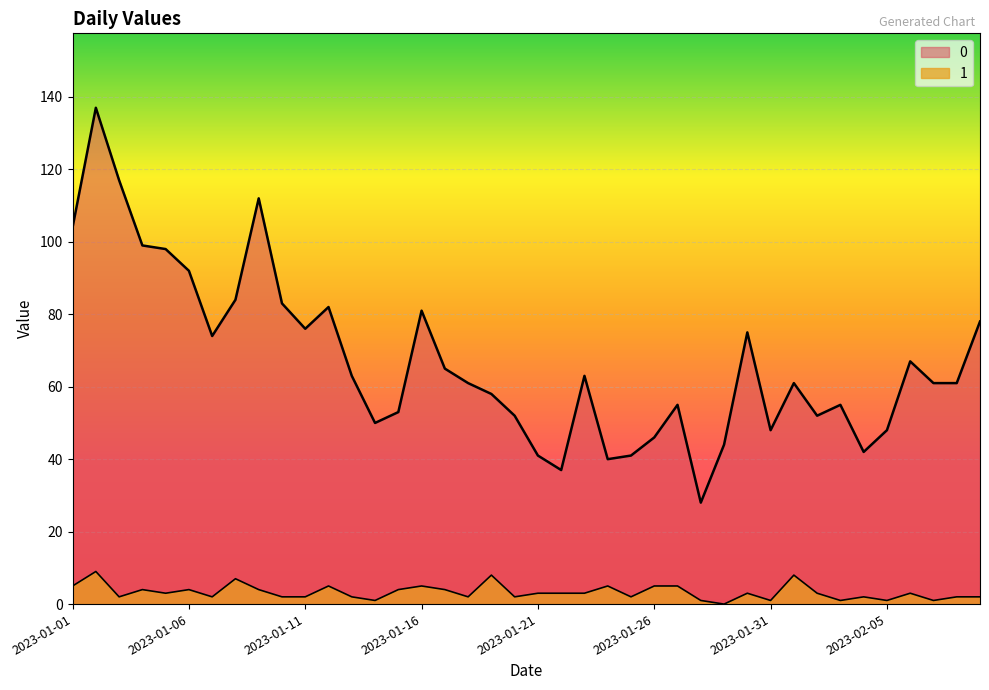

What is the difference between the 0 values at 2023-01-27 and 2023-01-29?

11